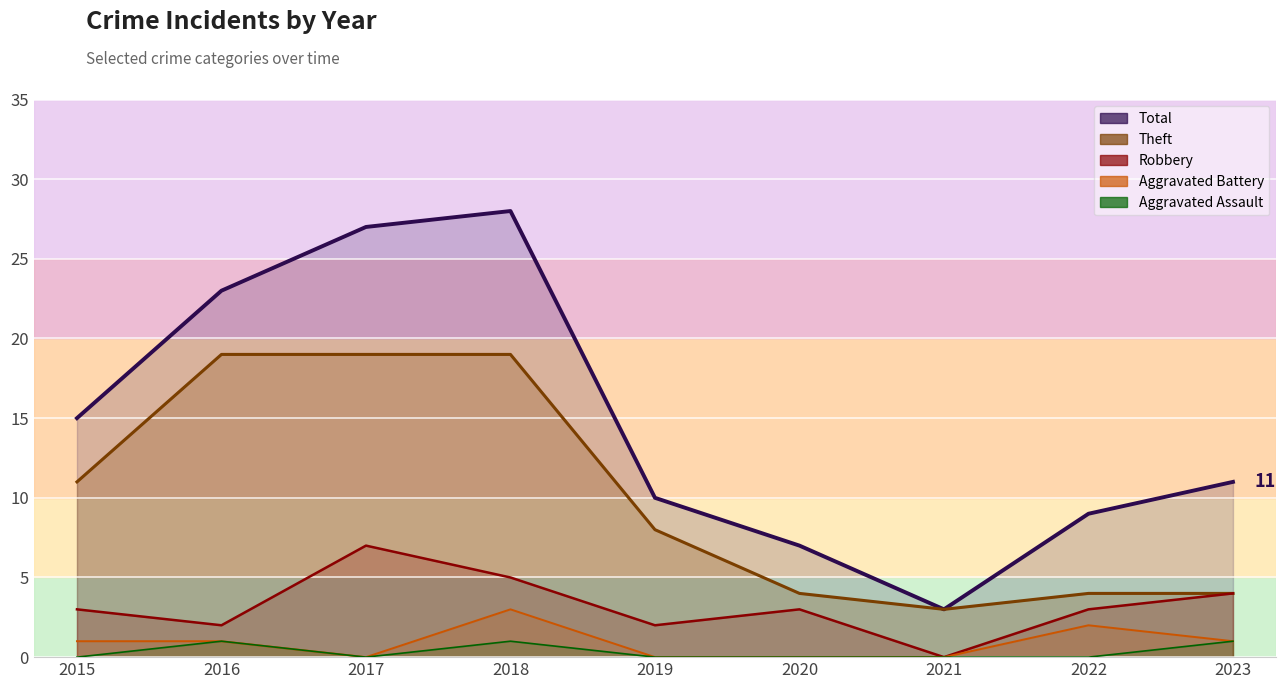

What are all the series names shown in the legend?

Total, Theft, Robbery, Aggravated Battery, Aggravated Assault